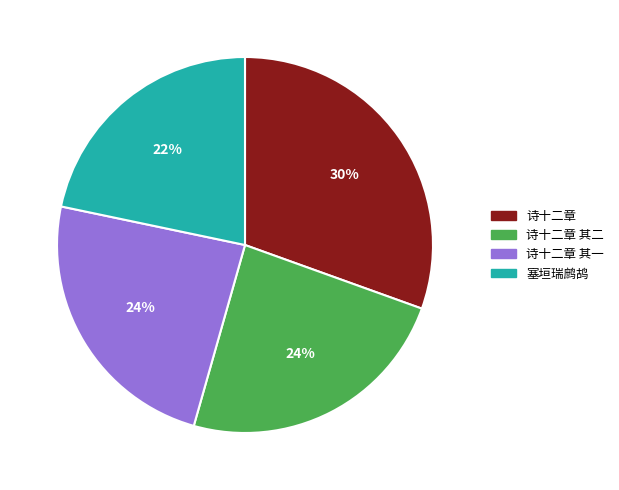

To the nearest percent, what is the average slice percentage?

25%